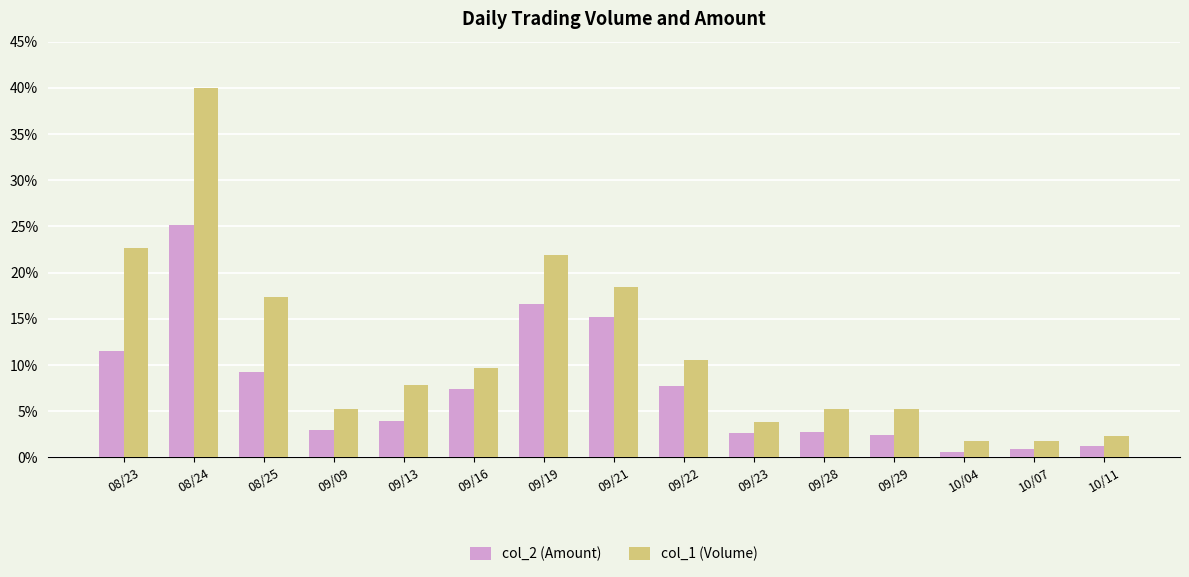

List the series in order of their peak value, lowest first.

col_2 (Amount), col_1 (Volume)